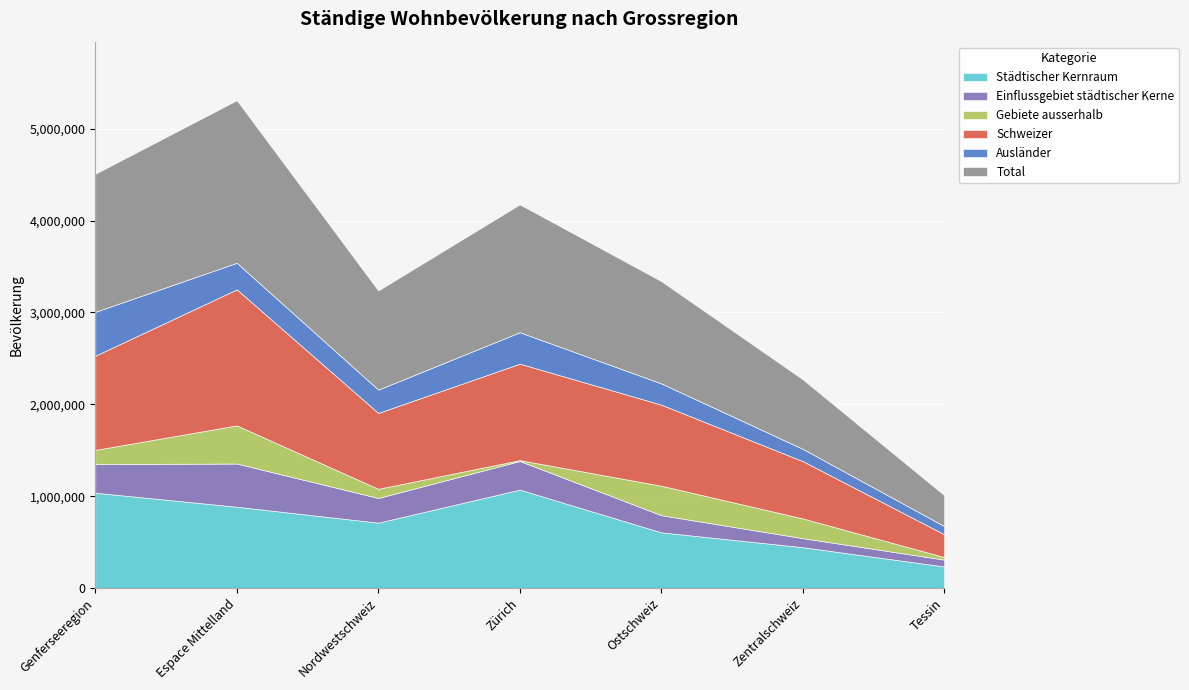

At which label does Schweizer reach its peak?

Espace Mittelland